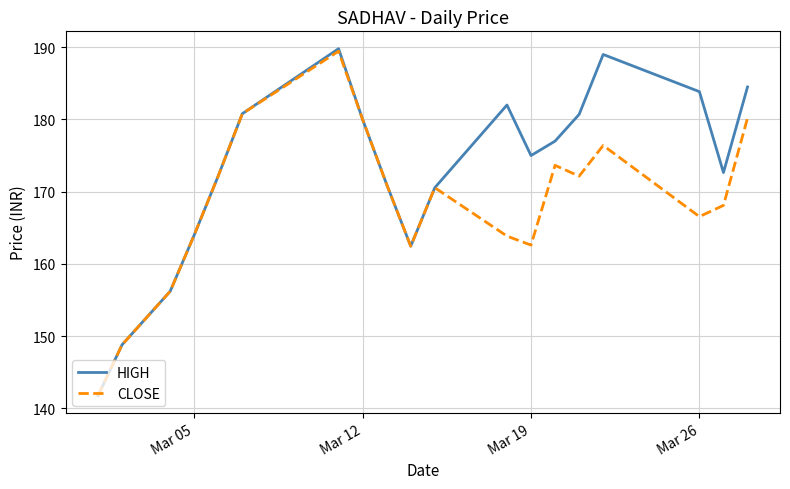

Rank the series by their average value, from lowest to highest.

CLOSE, HIGH